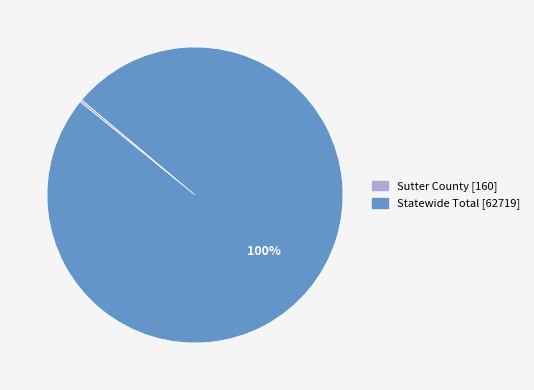

What percentage is the Statewide Total slice, to the nearest percent?

100%